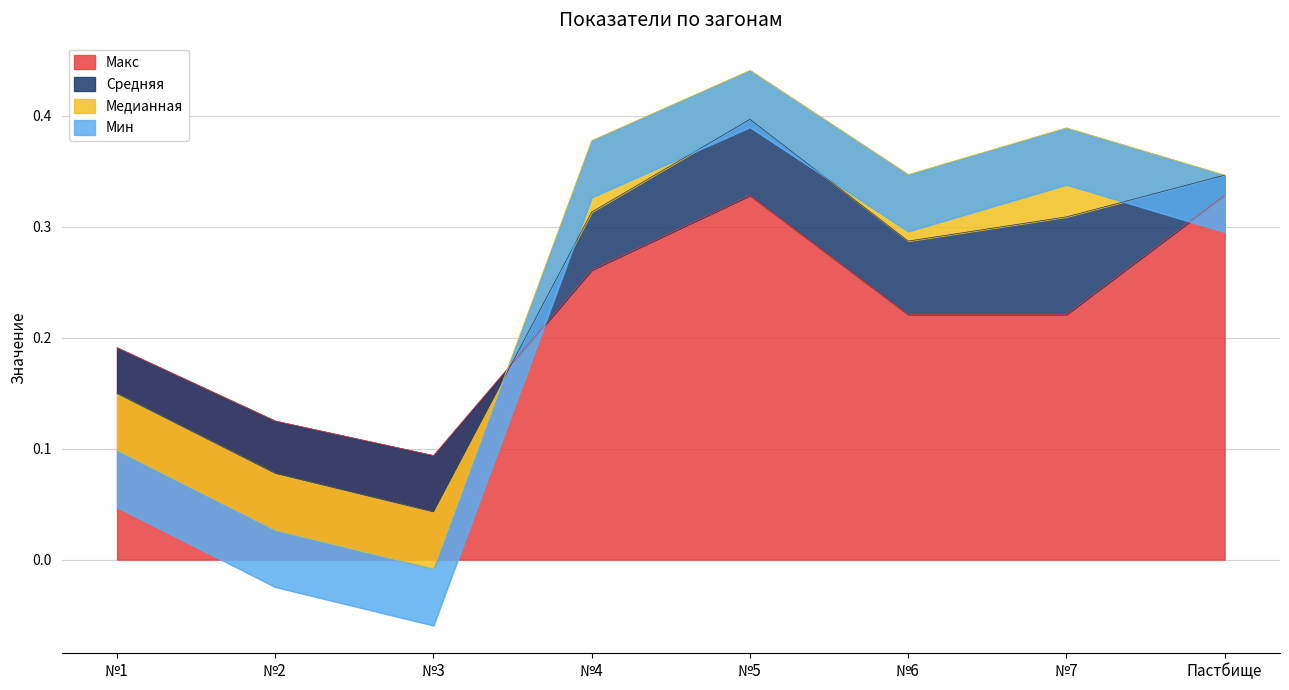

Is it true that Мин equals -0.1 at №3?

True